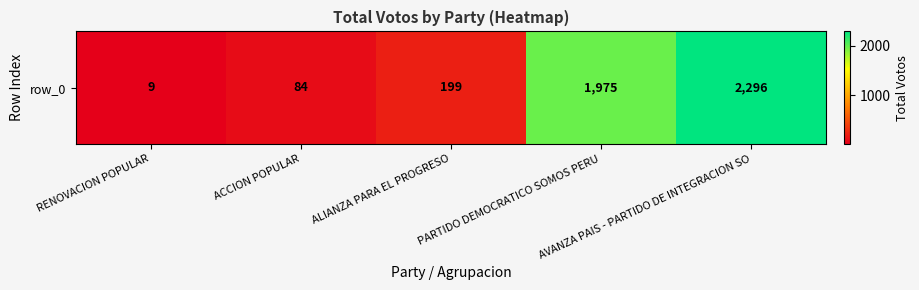

What is the average value?

913